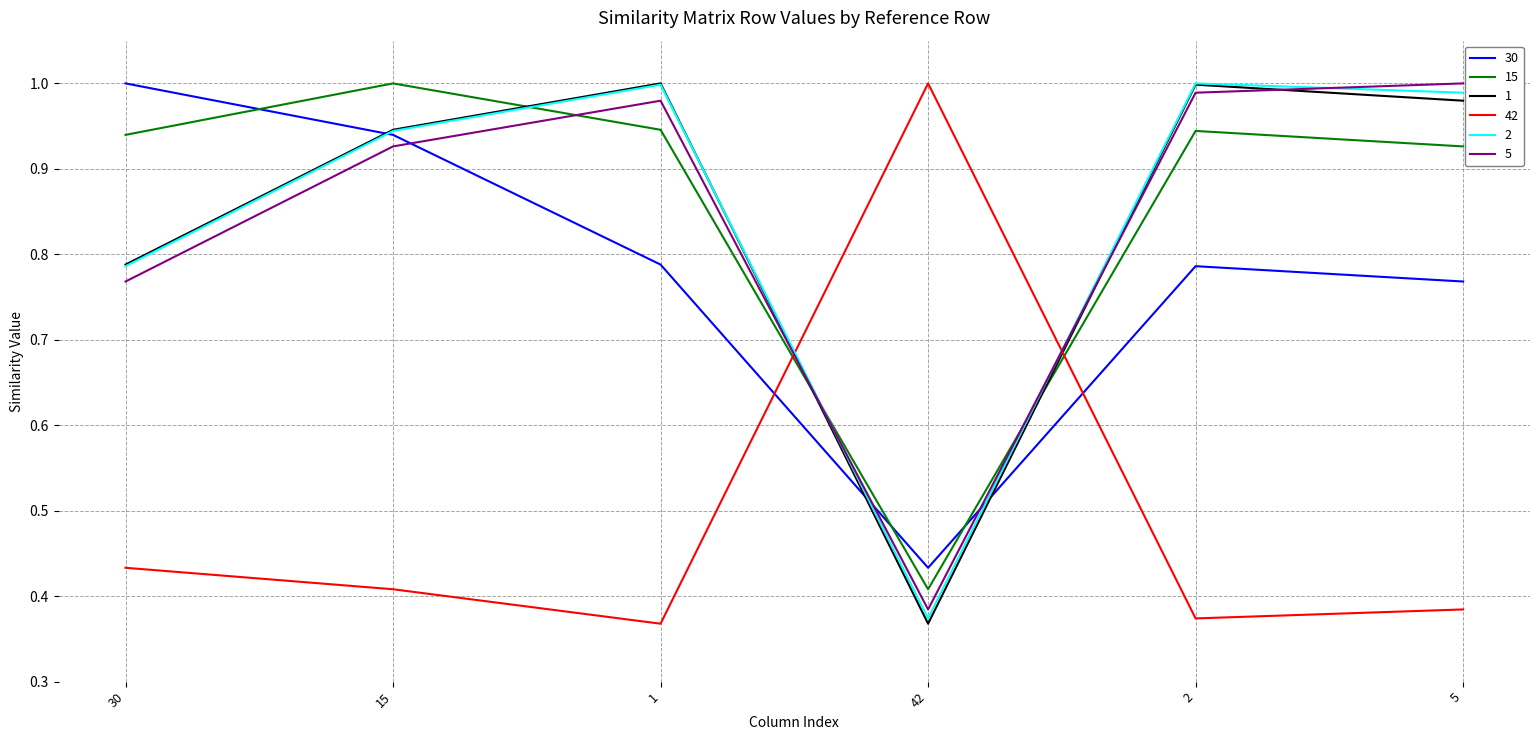

What is the difference between the highest and lowest values at 30?

0.6